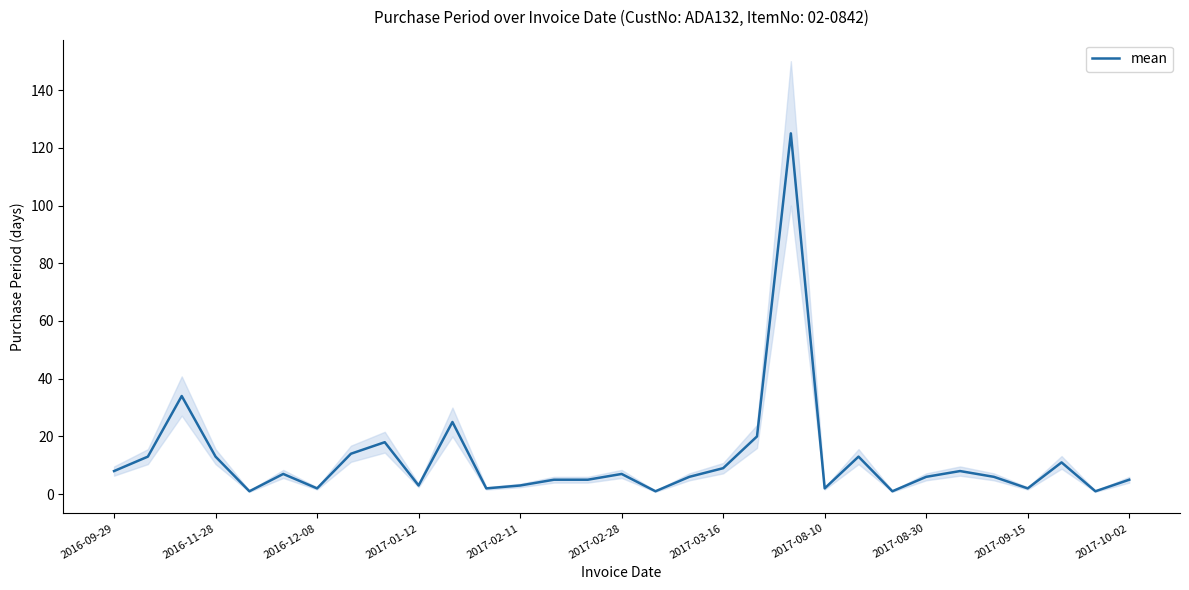

What is the highest value of the mean series?

125